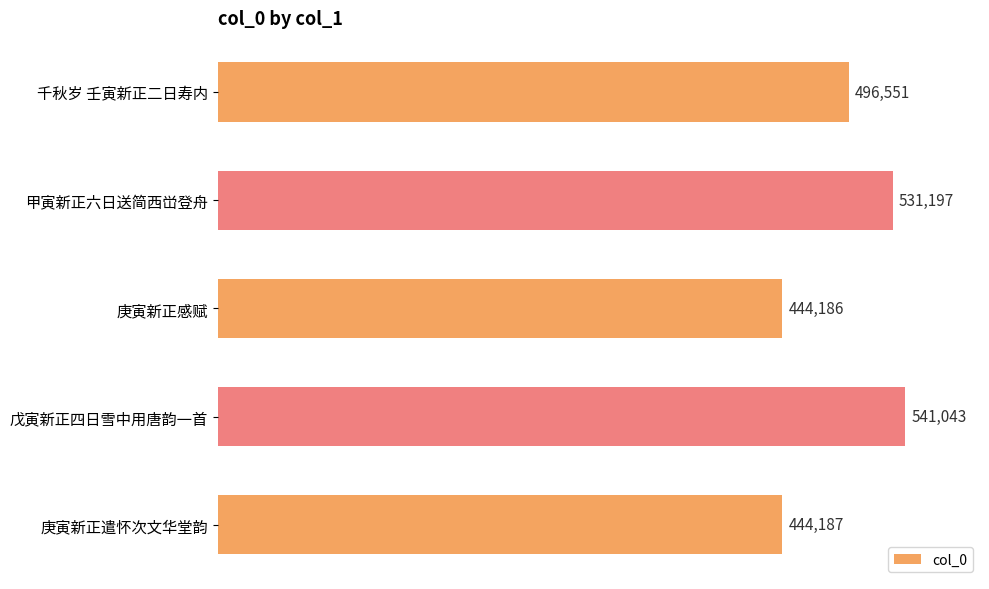

What position from the top is 戊寅新正四日雪中用唐韵一首?

4